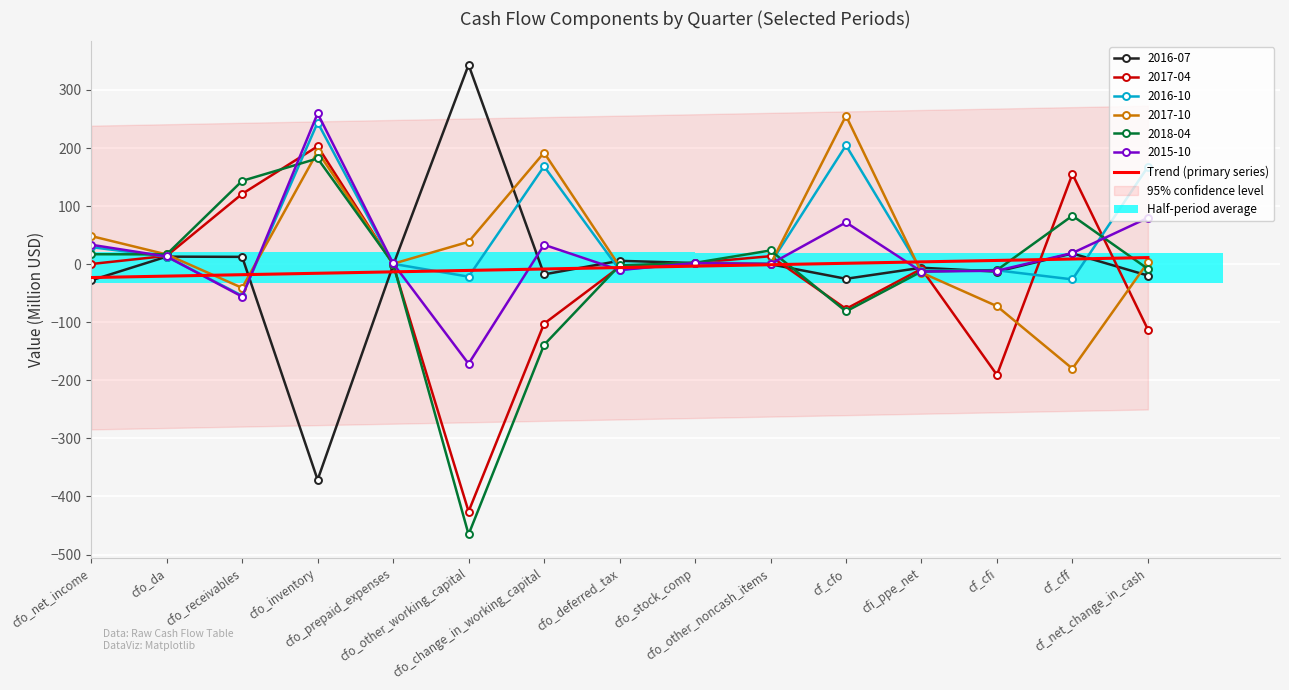

Which has a higher value, cf_cfo or cfo_net_income?

cf_cfo